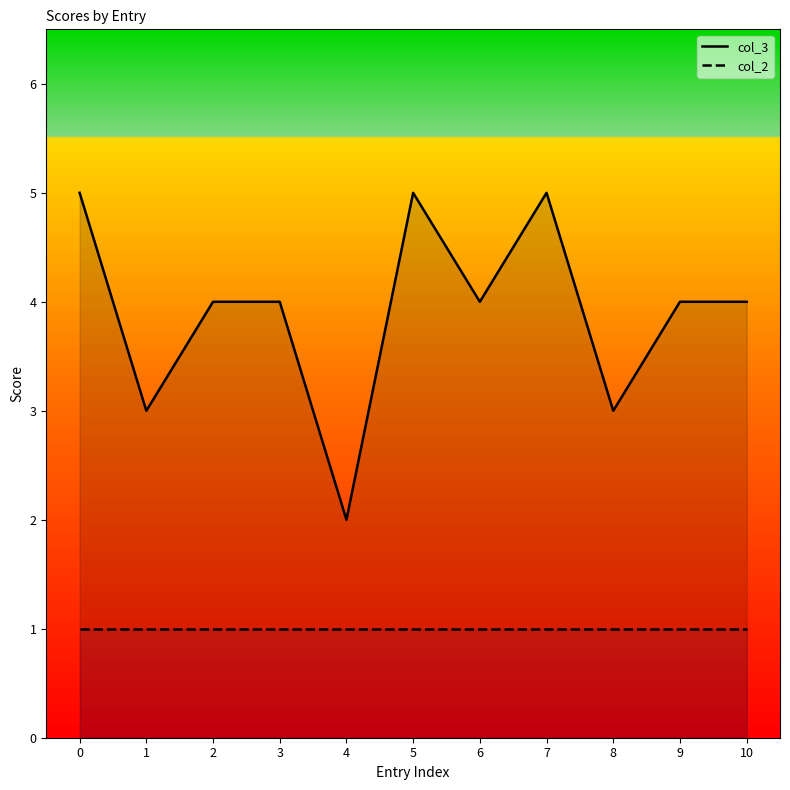

What is the sum of the col_2 values at 3 and 7?

2